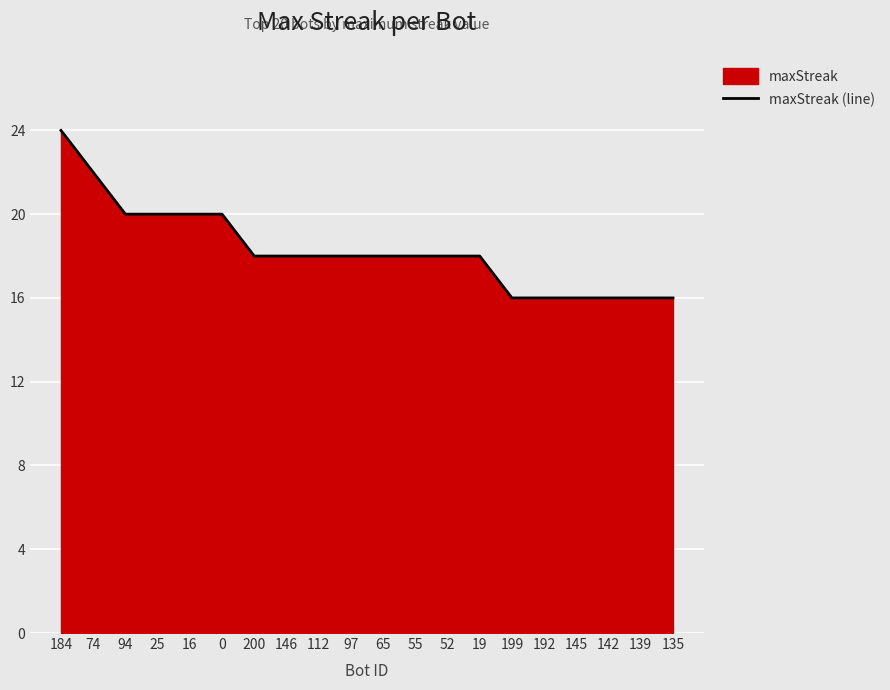

What is the ratio of the value at 0 to the value at 199?

1.2